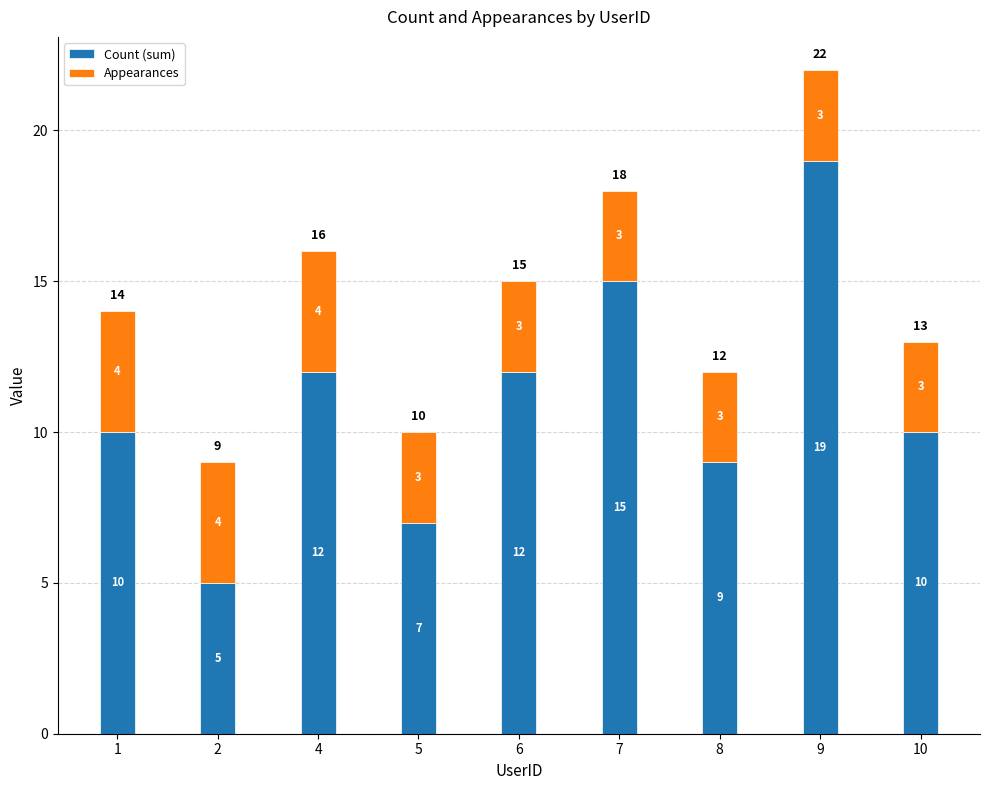

What is the total value across all series at 7?

18